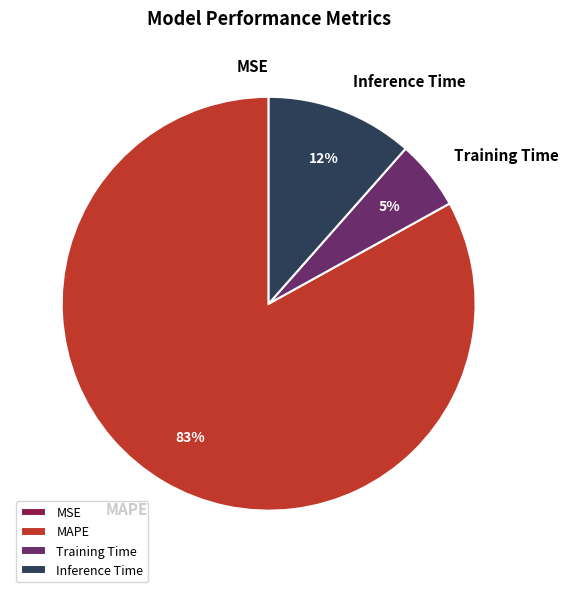

True or false: MAPE accounts for 97% of the total.

False